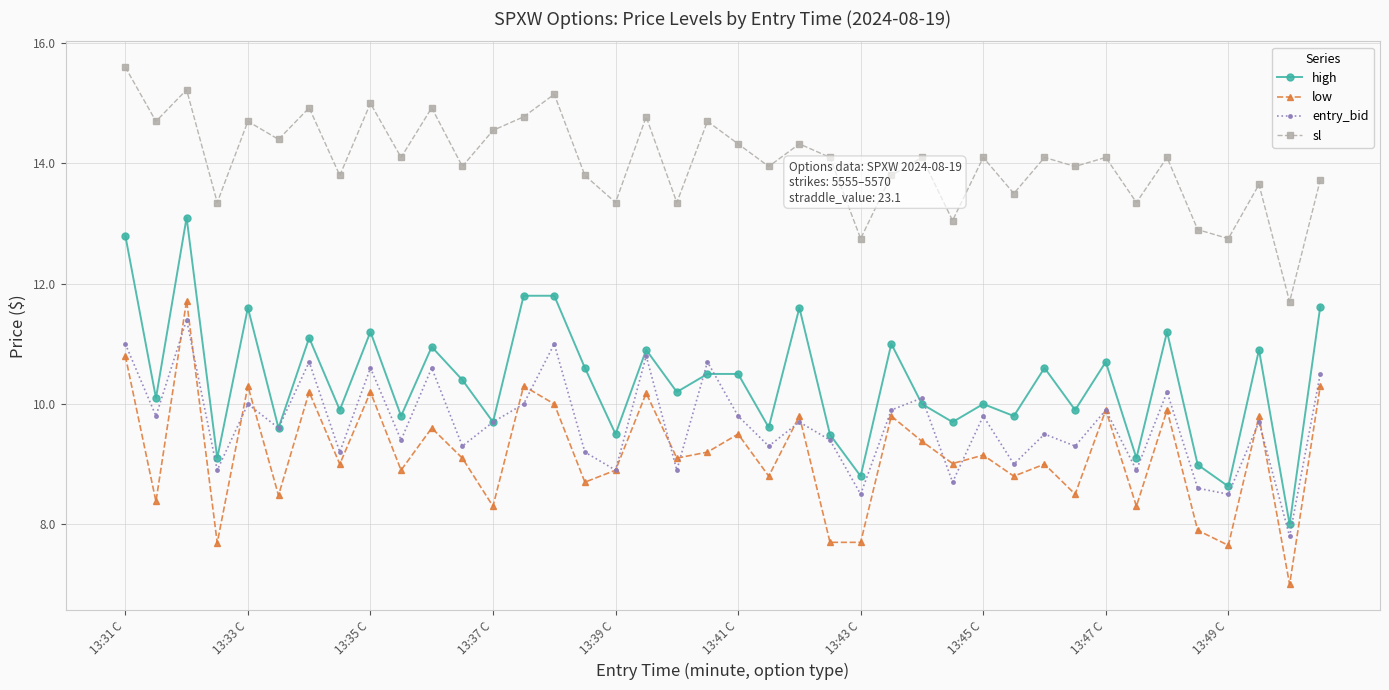

What is the lowest value of the entry_bid series?

7.8